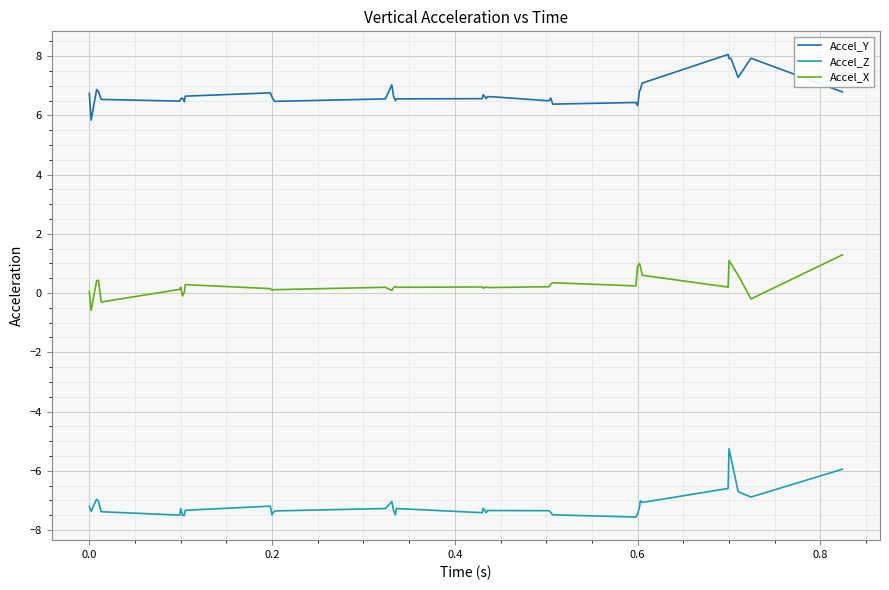

List the series in order of their overall mean, highest first.

Accel_Y, Accel_X, Accel_Z